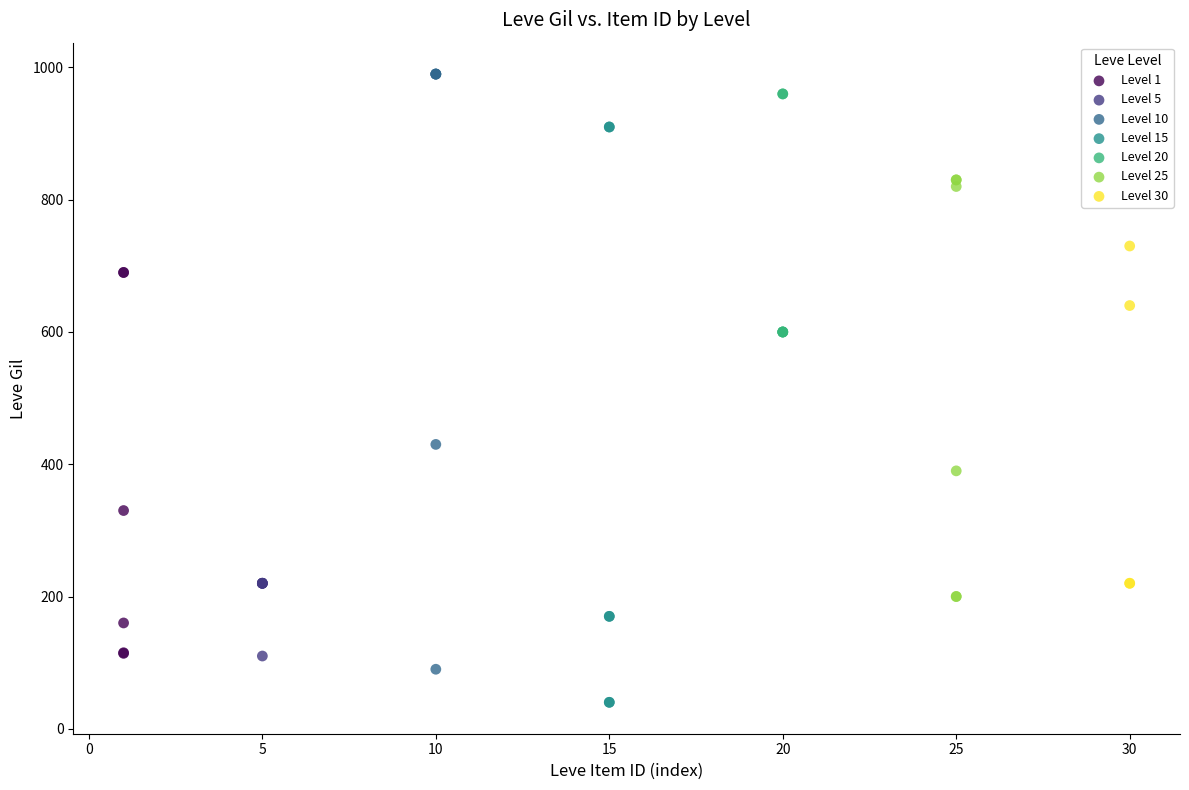

Which series reaches the minimum Y coordinate?

Level 15